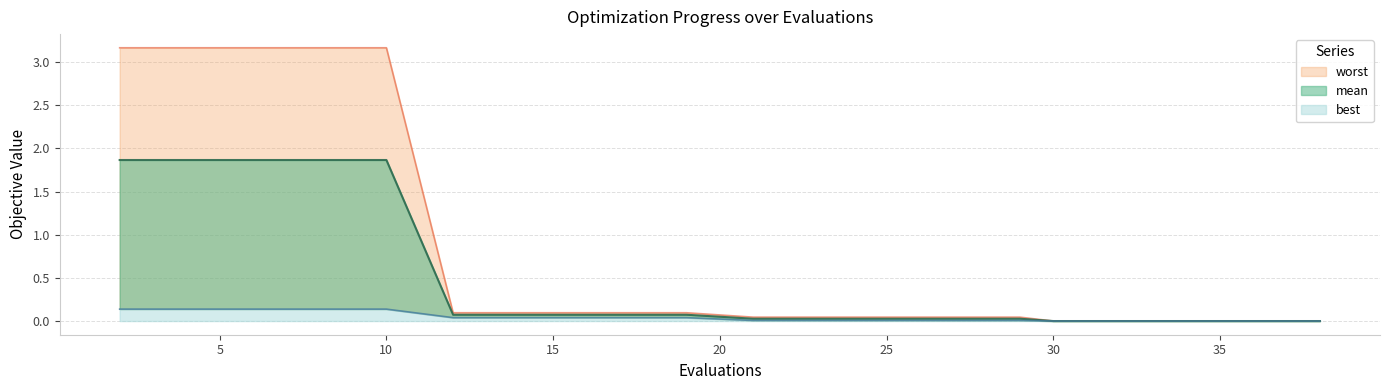

List the series in order of their peak value, lowest first.

best, mean, worst